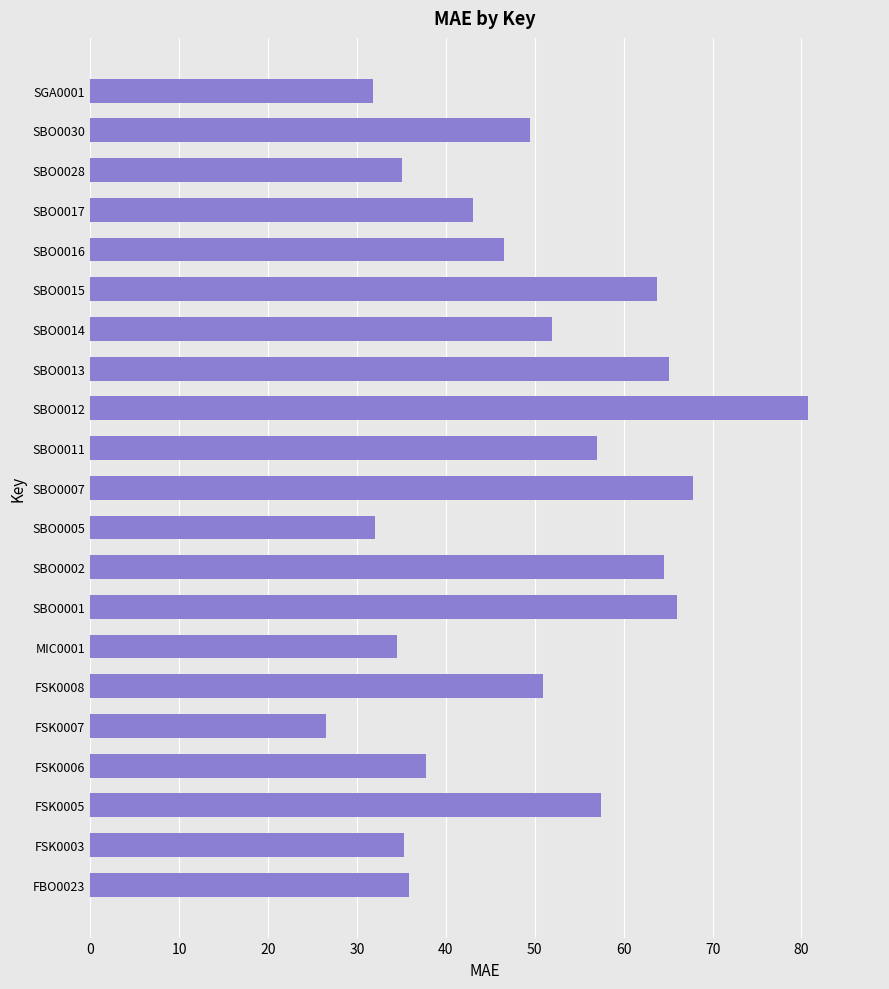

Read the value at SBO0007.

67.8